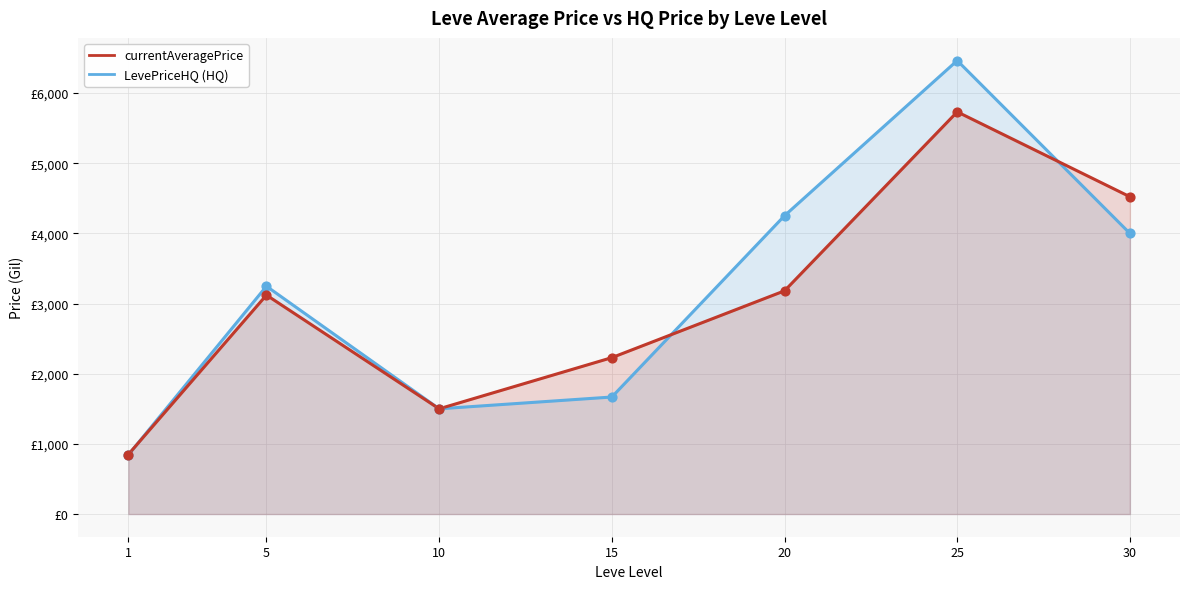

What are all the series names shown in the legend?

LevePriceHQ, currentAveragePrice